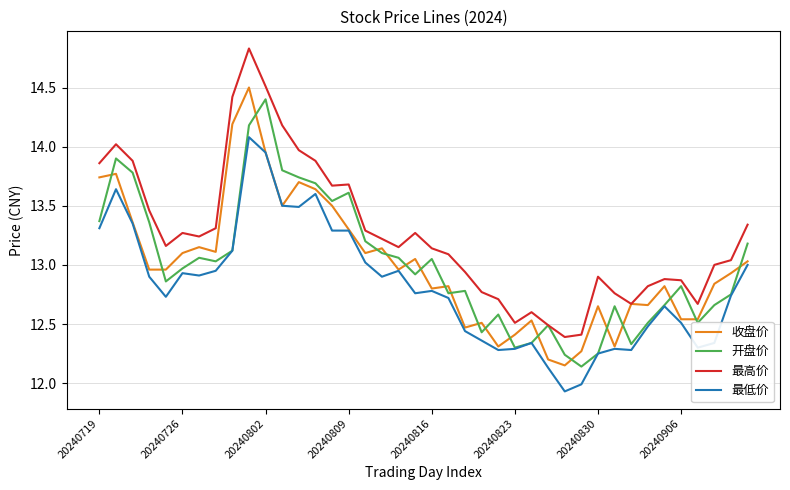

Which series has the largest total across all categories?

最高价